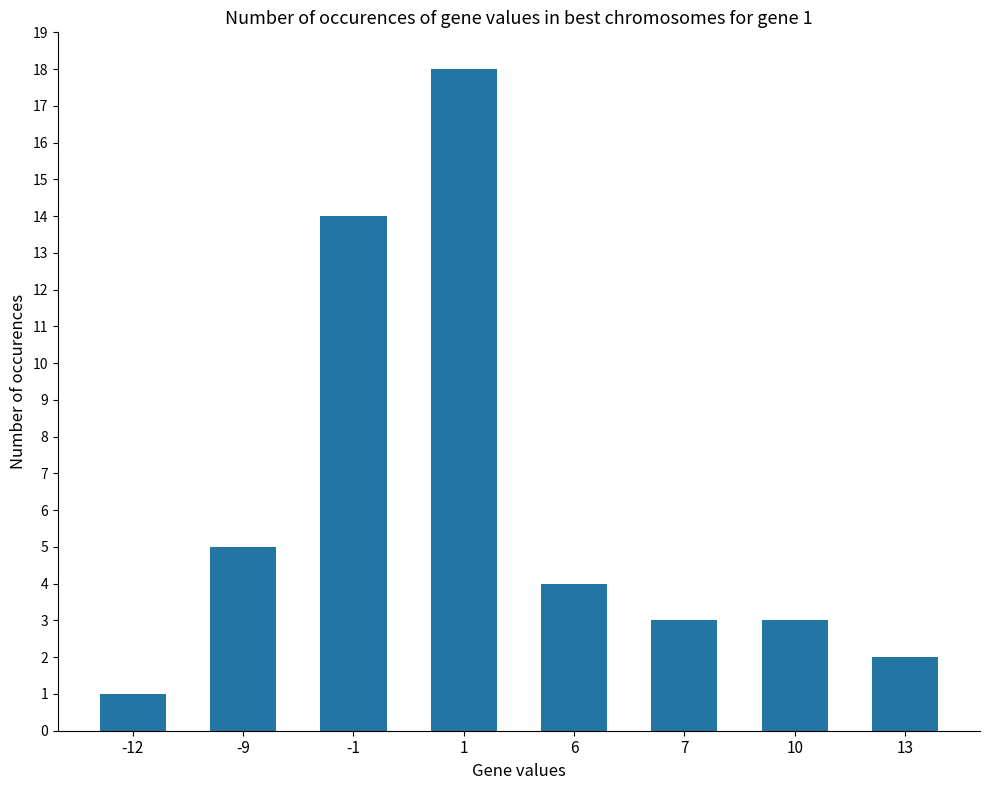

Where is the data nearest to the value 9?

-9